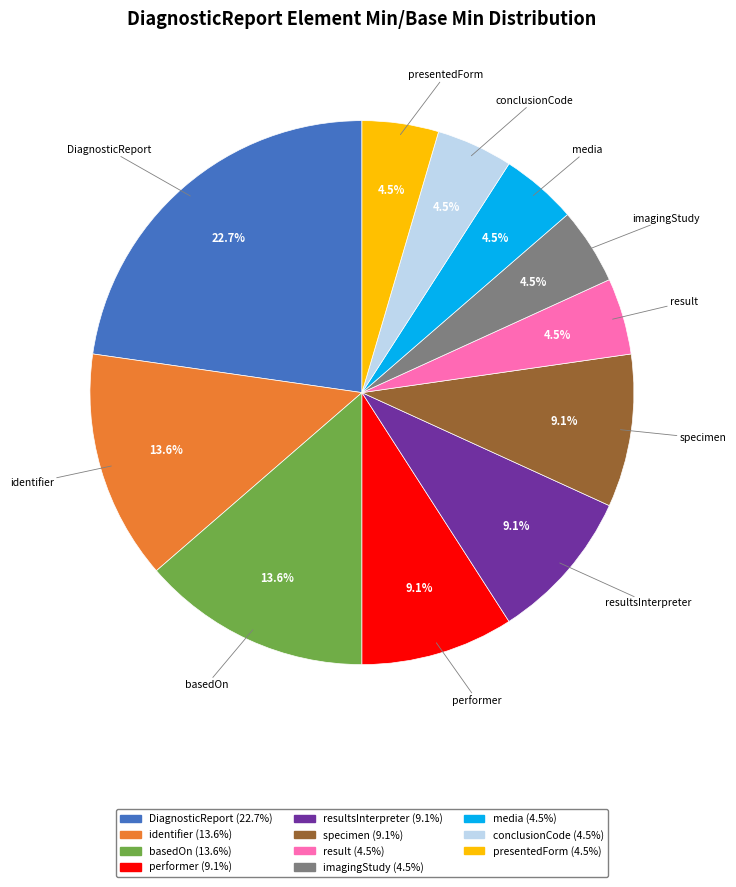

Does any single category account for the majority?

No